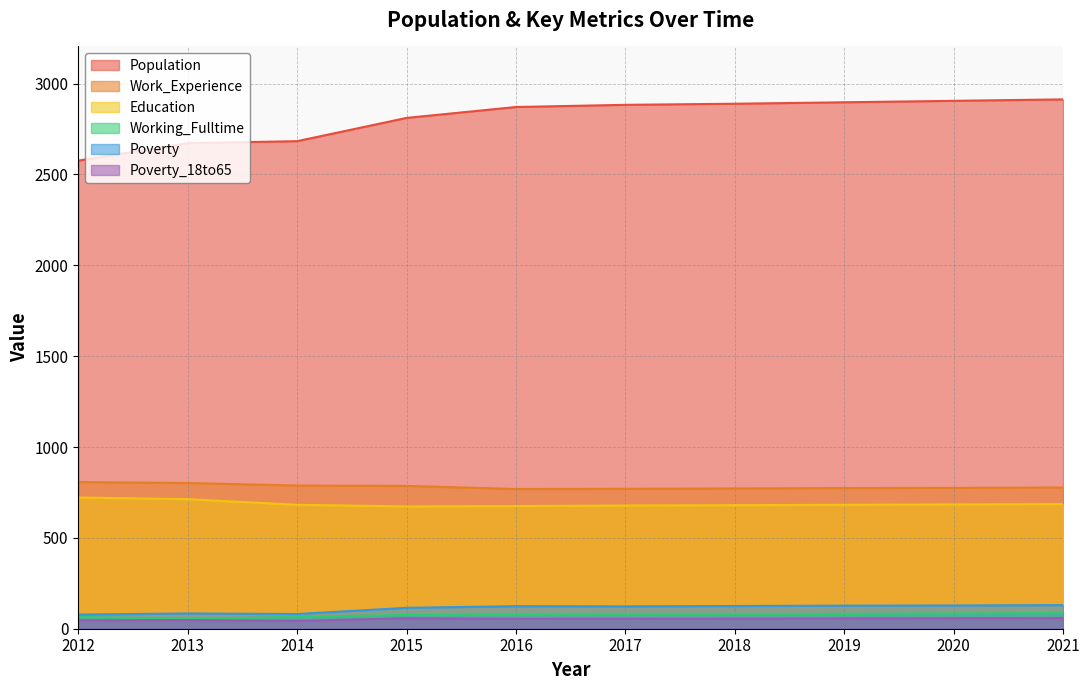

True or false: Education and Population cross at least once.

False